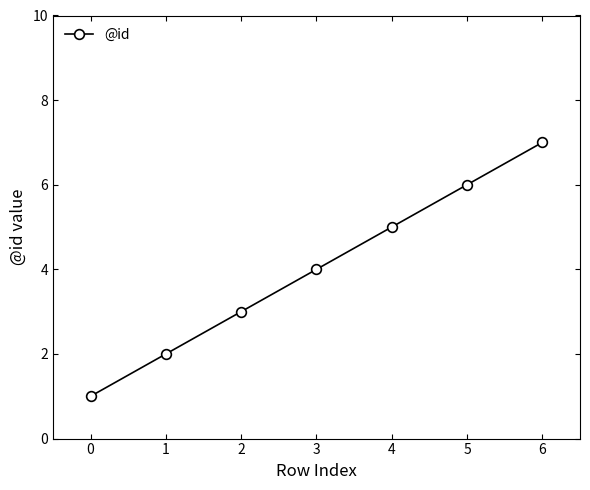

What is the difference between the values at 5 and 3?

2